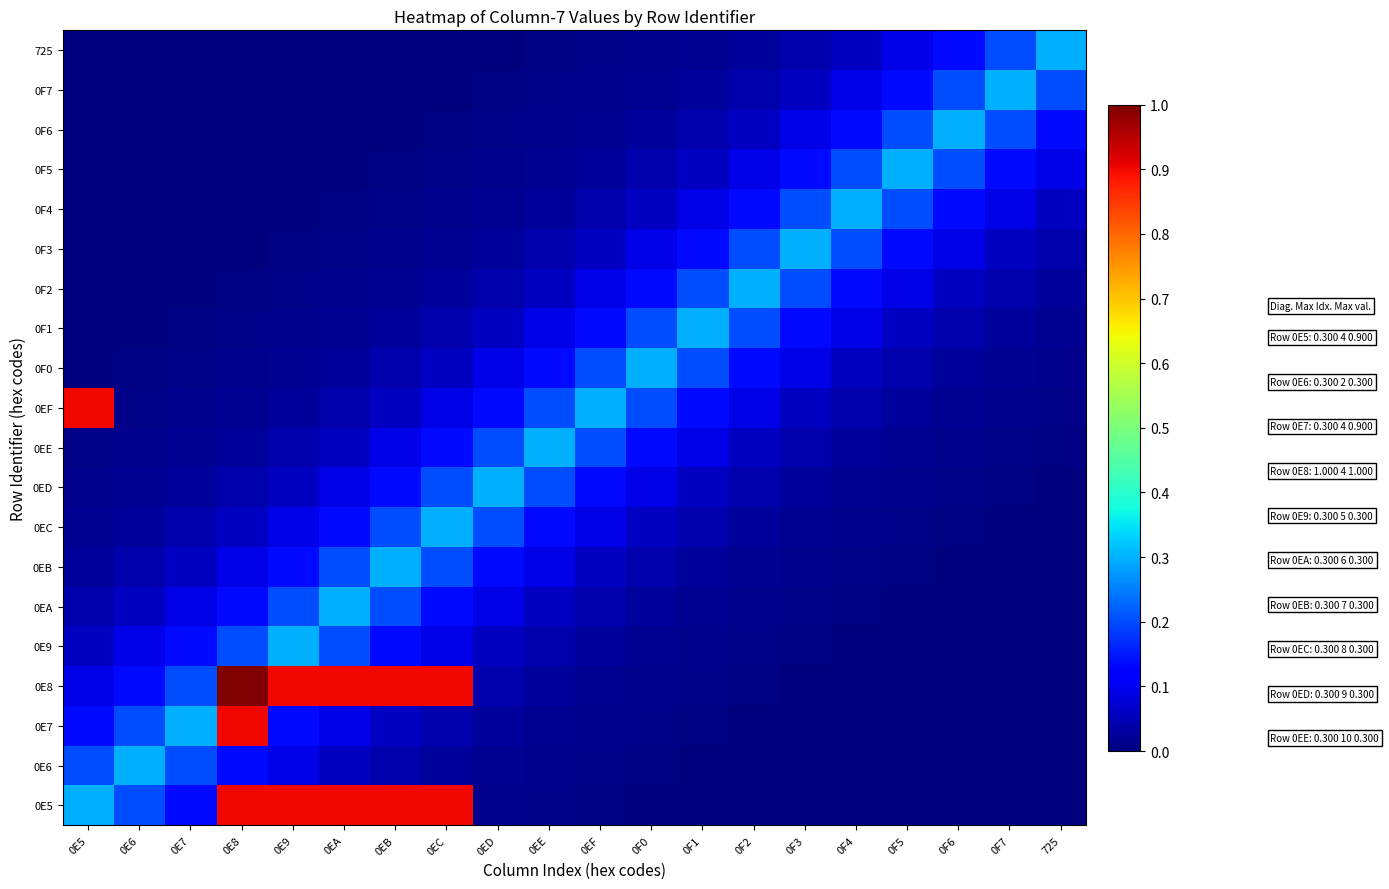

Reading left to right, extract all data points from this chart.

0E5: 0E5=0.3	0E6=0.2	0E7=0.1	0E8=0.9	0E9=0.9	0EA=0.9	0EB=0.9	0EC=0.9	0ED=0.0	0EE=0.0	0EF=0.0	0F0=0.0	0F1=0.0	0F2=0.0	0F3=0.0	0F4=0.0	0F5=0.0	0F6=0.0	0F7=0.0	725=0.0
0E6: 0E5=0.2	0E6=0.3	0E7=0.2	0E8=0.1	0E9=0.1	0EA=0.1	0EB=0.0	0EC=0.0	0ED=0.0	0EE=0.0	0EF=0.0	0F0=0.0	0F1=0.0	0F2=0.0	0F3=0.0	0F4=0.0	0F5=0.0	0F6=0.0	0F7=0.0	725=0.0
0E7: 0E5=0.1	0E6=0.2	0E7=0.3	0E8=0.9	0E9=0.1	0EA=0.1	0EB=0.1	0EC=0.0	0ED=0.0	0EE=0.0	0EF=0.0	0F0=0.0	0F1=0.0	0F2=0.0	0F3=0.0	0F4=0.0	0F5=0.0	0F6=0.0	0F7=0.0	725=0.0
0E8: 0E5=0.1	0E6=0.1	0E7=0.2	0E8=1.0	0E9=0.9	0EA=0.9	0EB=0.9	0EC=0.9	0ED=0.0	0EE=0.0	0EF=0.0	0F0=0.0	0F1=0.0	0F2=0.0	0F3=0.0	0F4=0.0	0F5=0.0	0F6=0.0	0F7=0.0	725=0.0
0E9: 0E5=0.1	0E6=0.1	0E7=0.1	0E8=0.2	0E9=0.3	0EA=0.2	0EB=0.1	0EC=0.1	0ED=0.1	0EE=0.0	0EF=0.0	0F0=0.0	0F1=0.0	0F2=0.0	0F3=0.0	0F4=0.0	0F5=0.0	0F6=0.0	0F7=0.0	725=0.0
0EA: 0E5=0.0	0E6=0.1	0E7=0.1	0E8=0.1	0E9=0.2	0EA=0.3	0EB=0.2	0EC=0.1	0ED=0.1	0EE=0.1	0EF=0.0	0F0=0.0	0F1=0.0	0F2=0.0	0F3=0.0	0F4=0.0	0F5=0.0	0F6=0.0	0F7=0.0	725=0.0
0EB: 0E5=0.0	0E6=0.0	0E7=0.1	0E8=0.1	0E9=0.1	0EA=0.2	0EB=0.3	0EC=0.2	0ED=0.1	0EE=0.1	0EF=0.1	0F0=0.0	0F1=0.0	0F2=0.0	0F3=0.0	0F4=0.0	0F5=0.0	0F6=0.0	0F7=0.0	725=0.0
0EC: 0E5=0.0	0E6=0.0	0E7=0.0	0E8=0.1	0E9=0.1	0EA=0.1	0EB=0.2	0EC=0.3	0ED=0.2	0EE=0.1	0EF=0.1	0F0=0.1	0F1=0.0	0F2=0.0	0F3=0.0	0F4=0.0	0F5=0.0	0F6=0.0	0F7=0.0	725=0.0
0ED: 0E5=0.0	0E6=0.0	0E7=0.0	0E8=0.0	0E9=0.1	0EA=0.1	0EB=0.1	0EC=0.2	0ED=0.3	0EE=0.2	0EF=0.1	0F0=0.1	0F1=0.1	0F2=0.0	0F3=0.0	0F4=0.0	0F5=0.0	0F6=0.0	0F7=0.0	725=0.0
0EE: 0E5=0.0	0E6=0.0	0E7=0.0	0E8=0.0	0E9=0.0	0EA=0.1	0EB=0.1	0EC=0.1	0ED=0.2	0EE=0.3	0EF=0.2	0F0=0.1	0F1=0.1	0F2=0.1	0F3=0.0	0F4=0.0	0F5=0.0	0F6=0.0	0F7=0.0	725=0.0
0EF: 0E5=0.9	0E6=0.0	0E7=0.0	0E8=0.0	0E9=0.0	0EA=0.0	0EB=0.1	0EC=0.1	0ED=0.1	0EE=0.2	0EF=0.3	0F0=0.2	0F1=0.1	0F2=0.1	0F3=0.1	0F4=0.0	0F5=0.0	0F6=0.0	0F7=0.0	725=0.0
0F0: 0E5=0.0	0E6=0.0	0E7=0.0	0E8=0.0	0E9=0.0	0EA=0.0	0EB=0.0	0EC=0.1	0ED=0.1	0EE=0.1	0EF=0.2	0F0=0.3	0F1=0.2	0F2=0.1	0F3=0.1	0F4=0.1	0F5=0.0	0F6=0.0	0F7=0.0	725=0.0
0F1: 0E5=0.0	0E6=0.0	0E7=0.0	0E8=0.0	0E9=0.0	0EA=0.0	0EB=0.0	0EC=0.0	0ED=0.1	0EE=0.1	0EF=0.1	0F0=0.2	0F1=0.3	0F2=0.2	0F3=0.1	0F4=0.1	0F5=0.1	0F6=0.0	0F7=0.0	725=0.0
0F2: 0E5=0.0	0E6=0.0	0E7=0.0	0E8=0.0	0E9=0.0	0EA=0.0	0EB=0.0	0EC=0.0	0ED=0.0	0EE=0.1	0EF=0.1	0F0=0.1	0F1=0.2	0F2=0.3	0F3=0.2	0F4=0.1	0F5=0.1	0F6=0.1	0F7=0.0	725=0.0
0F3: 0E5=0.0	0E6=0.0	0E7=0.0	0E8=0.0	0E9=0.0	0EA=0.0	0EB=0.0	0EC=0.0	0ED=0.0	0EE=0.0	0EF=0.1	0F0=0.1	0F1=0.1	0F2=0.2	0F3=0.3	0F4=0.2	0F5=0.1	0F6=0.1	0F7=0.1	725=0.0
0F4: 0E5=0.0	0E6=0.0	0E7=0.0	0E8=0.0	0E9=0.0	0EA=0.0	0EB=0.0	0EC=0.0	0ED=0.0	0EE=0.0	0EF=0.0	0F0=0.1	0F1=0.1	0F2=0.1	0F3=0.2	0F4=0.3	0F5=0.2	0F6=0.1	0F7=0.1	725=0.1
0F5: 0E5=0.0	0E6=0.0	0E7=0.0	0E8=0.0	0E9=0.0	0EA=0.0	0EB=0.0	0EC=0.0	0ED=0.0	0EE=0.0	0EF=0.0	0F0=0.0	0F1=0.1	0F2=0.1	0F3=0.1	0F4=0.2	0F5=0.3	0F6=0.2	0F7=0.1	725=0.1
0F6: 0E5=0.0	0E6=0.0	0E7=0.0	0E8=0.0	0E9=0.0	0EA=0.0	0EB=0.0	0EC=0.0	0ED=0.0	0EE=0.0	0EF=0.0	0F0=0.0	0F1=0.0	0F2=0.1	0F3=0.1	0F4=0.1	0F5=0.2	0F6=0.3	0F7=0.2	725=0.1
0F7: 0E5=0.0	0E6=0.0	0E7=0.0	0E8=0.0	0E9=0.0	0EA=0.0	0EB=0.0	0EC=0.0	0ED=0.0	0EE=0.0	0EF=0.0	0F0=0.0	0F1=0.0	0F2=0.0	0F3=0.1	0F4=0.1	0F5=0.1	0F6=0.2	0F7=0.3	725=0.2
725: 0E5=0.0	0E6=0.0	0E7=0.0	0E8=0.0	0E9=0.0	0EA=0.0	0EB=0.0	0EC=0.0	0ED=0.0	0EE=0.0	0EF=0.0	0F0=0.0	0F1=0.0	0F2=0.0	0F3=0.0	0F4=0.1	0F5=0.1	0F6=0.1	0F7=0.2	725=0.3